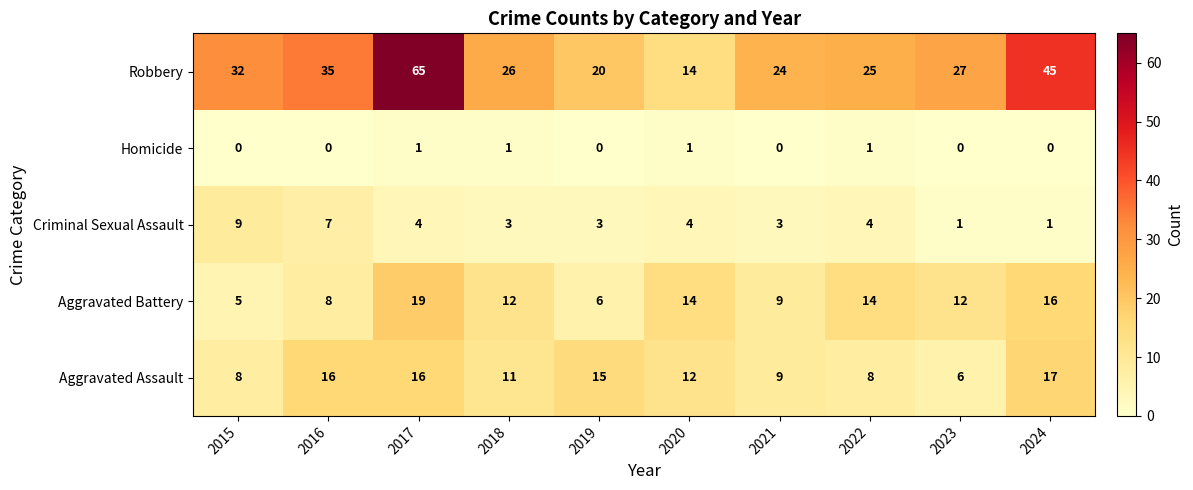

What is the sum of all Homicide values?

4